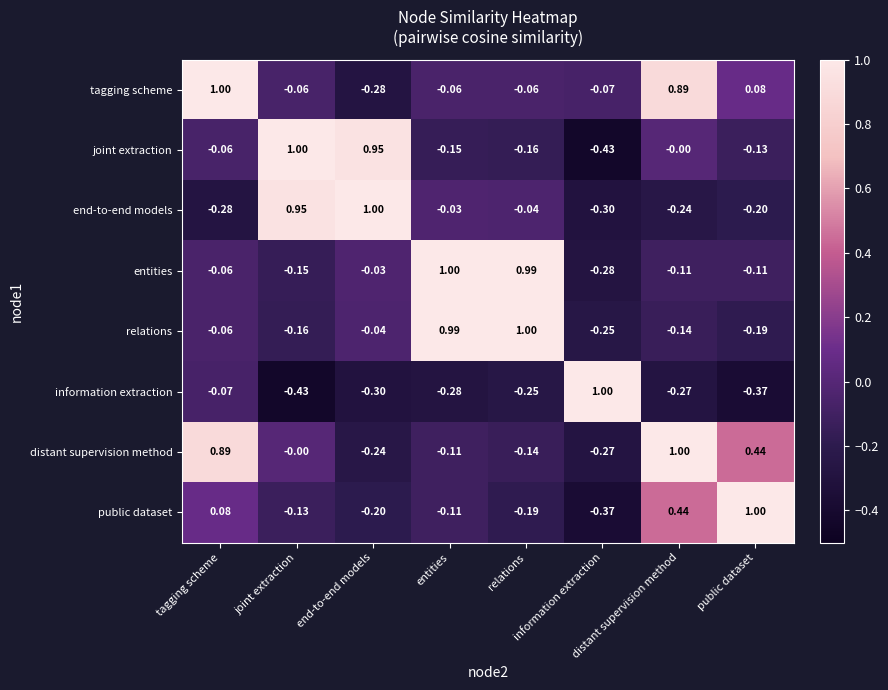

How many series are shown in this chart?

8